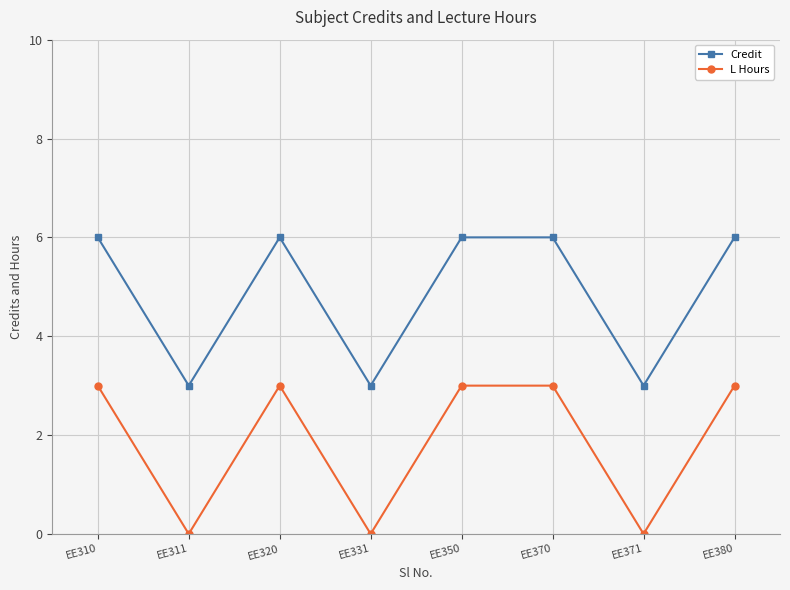

What is the spread (max minus min) of values at EE380?

3